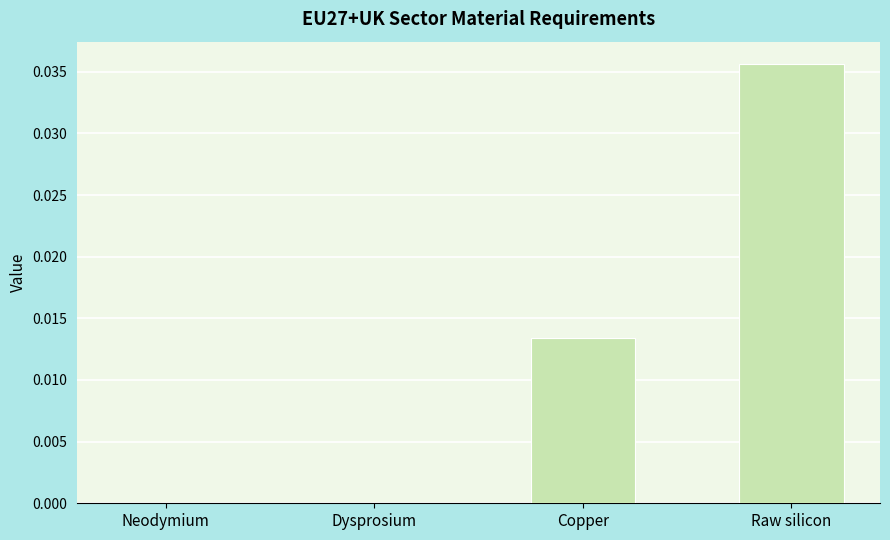

Are the bars horizontal?

No